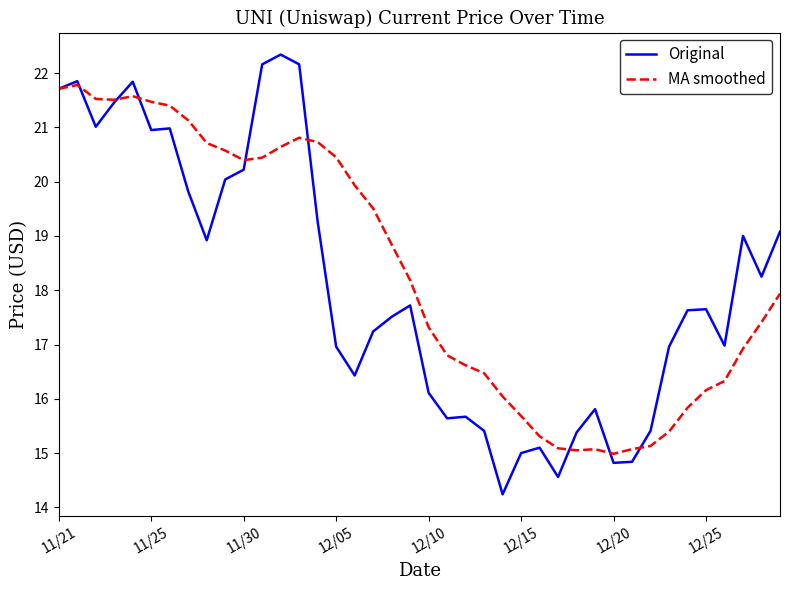

Which series ends up on top after the final intersection of MA smoothed and Original?

Original